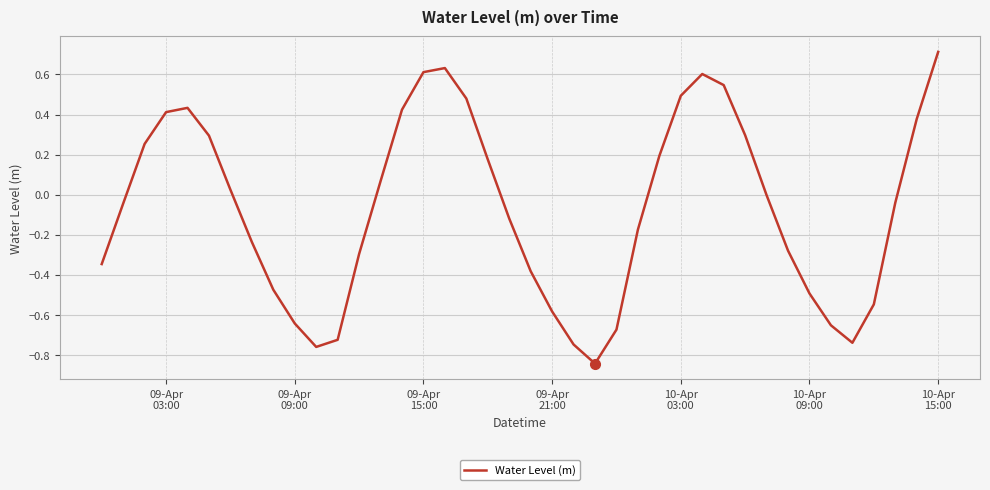

What is the greatest value displayed?

0.7